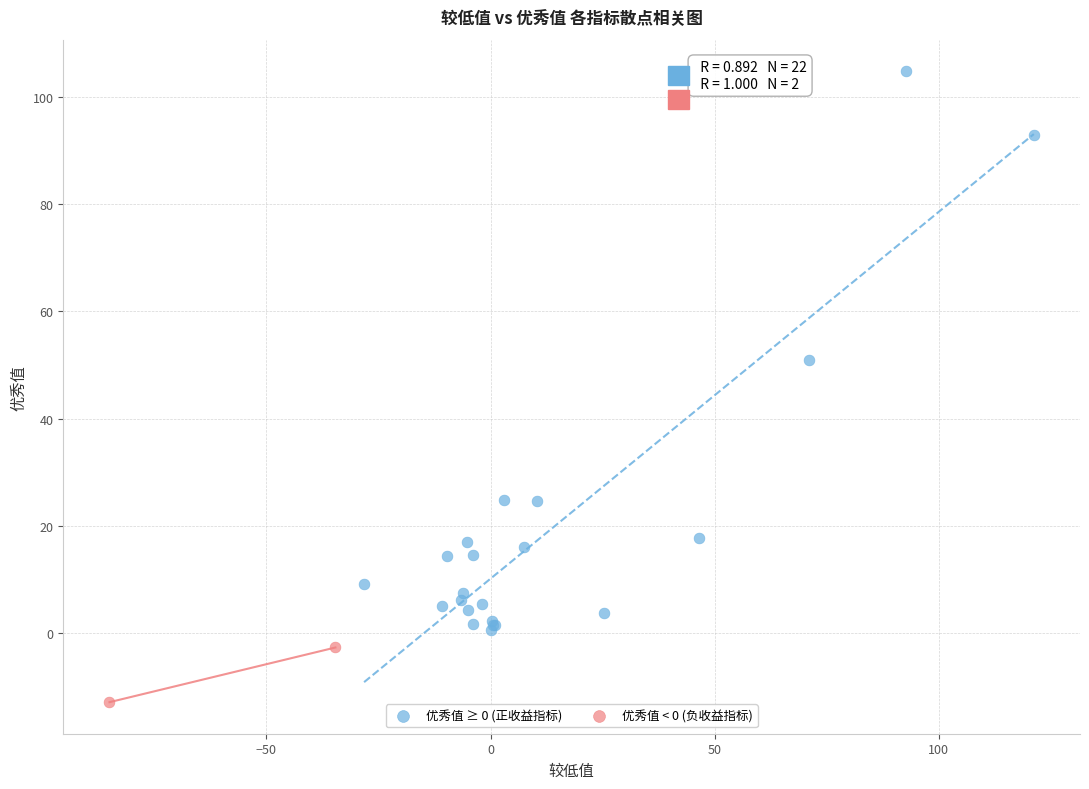

What are all the series names shown in the legend?

优秀值 ≥ 0 (正收益指标), 优秀值 < 0 (负收益指标)